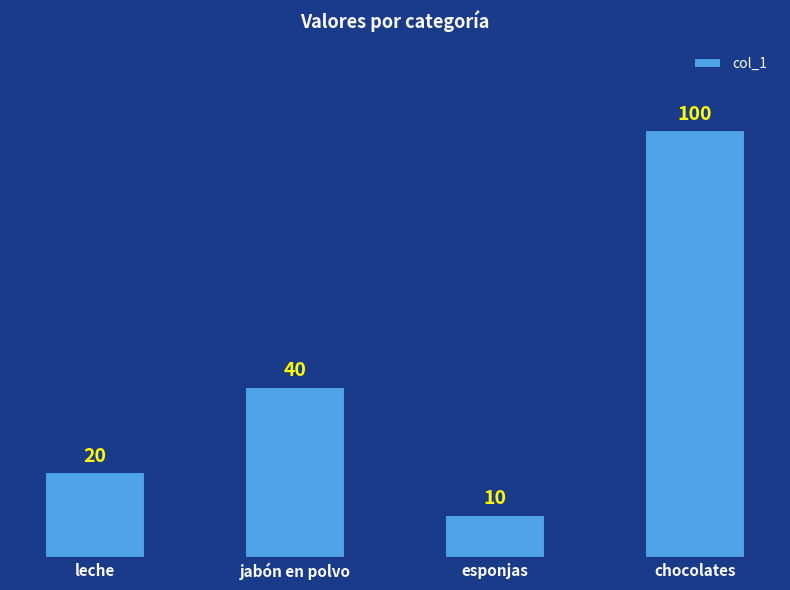

Reading left to right, what are all the values shown in this chart?

20	40	10	100